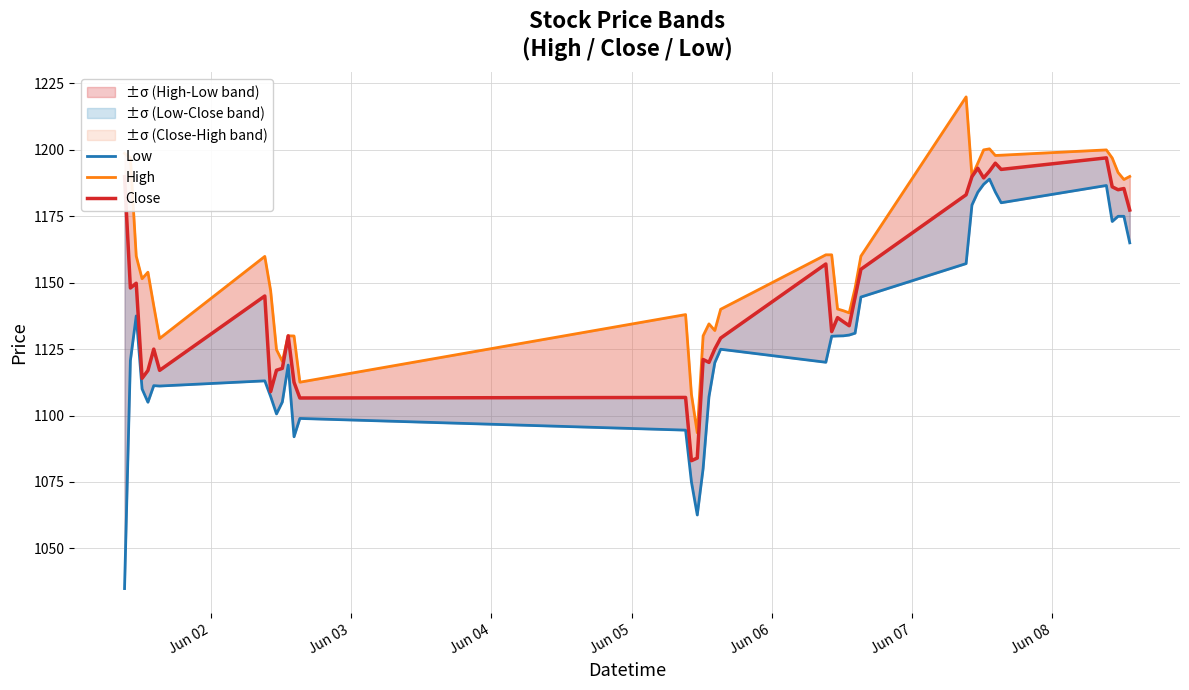

List the series in order of their overall mean, highest first.

High, Close, Low